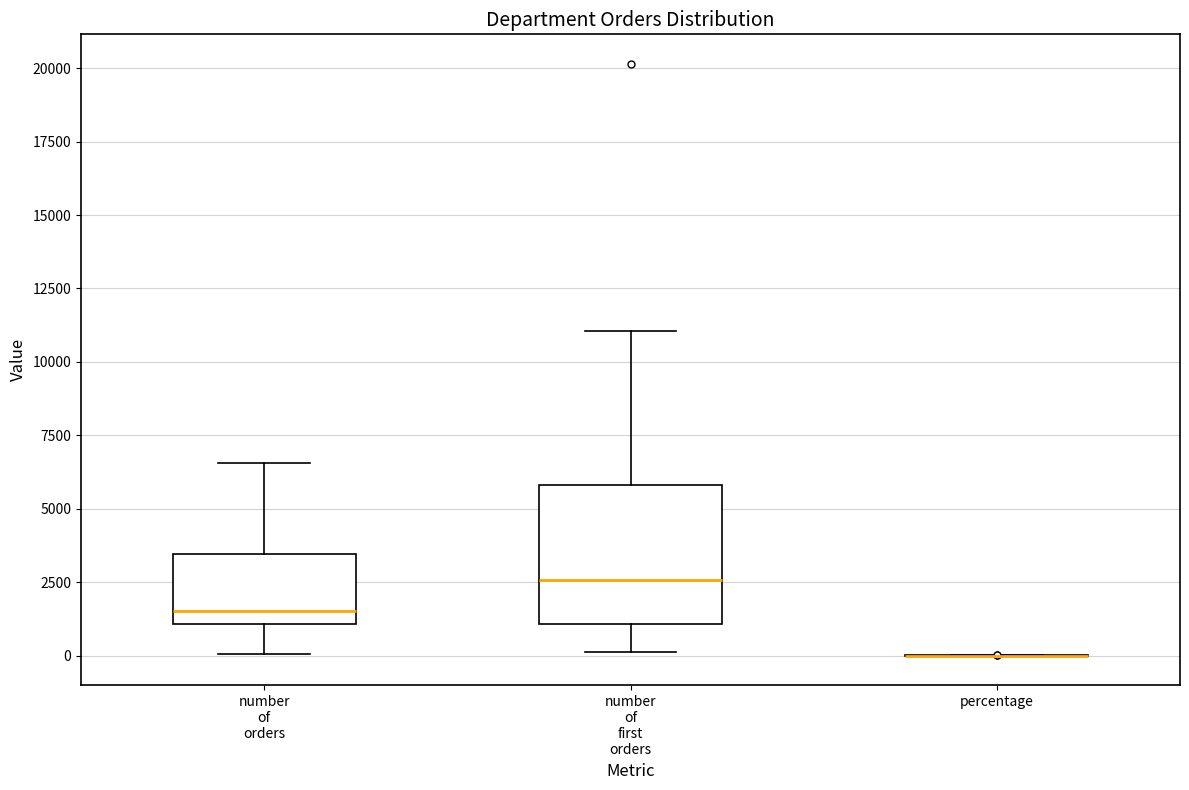

Reading left to right, read every box against the y-axis: the position of its median line, the range the box covers, and the ends of its whiskers. The values are not printed on the chart, so give them approximately, as read against the axis.

number of orders: median 1500, box 1000 to 3500, whiskers 0 to 6500
number of first orders: median 2500, box 1000 to 6000, whiskers 0 to 11000
percentage: box collapsed to a line at 0, whiskers 0 to 0